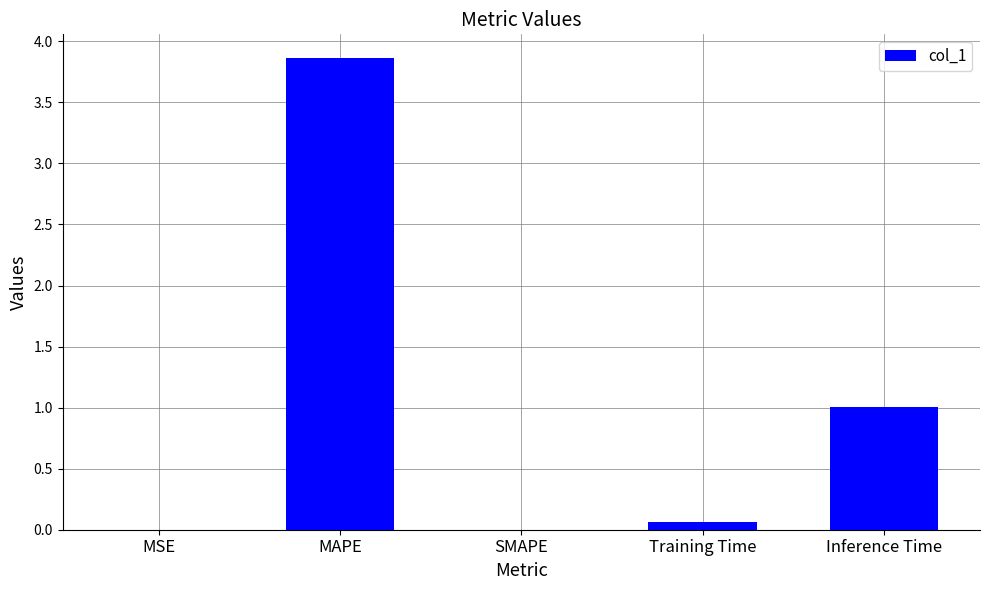

Which label corresponds to the largest value in the chart?

MAPE